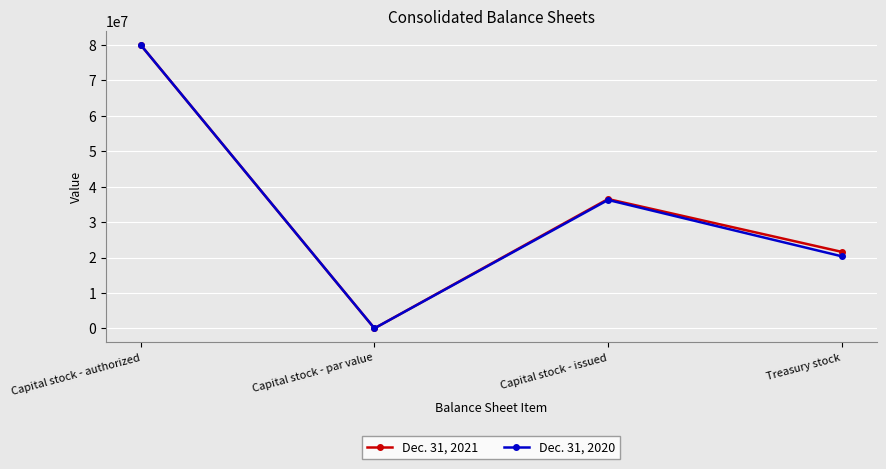

How many Dec. 31, 2021 values are between 21601325 and 80000000?

3